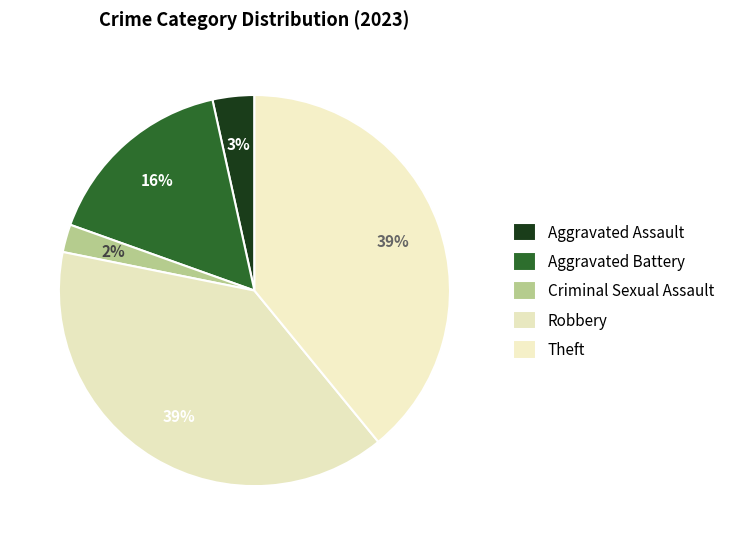

How many slices are in this pie chart?

5